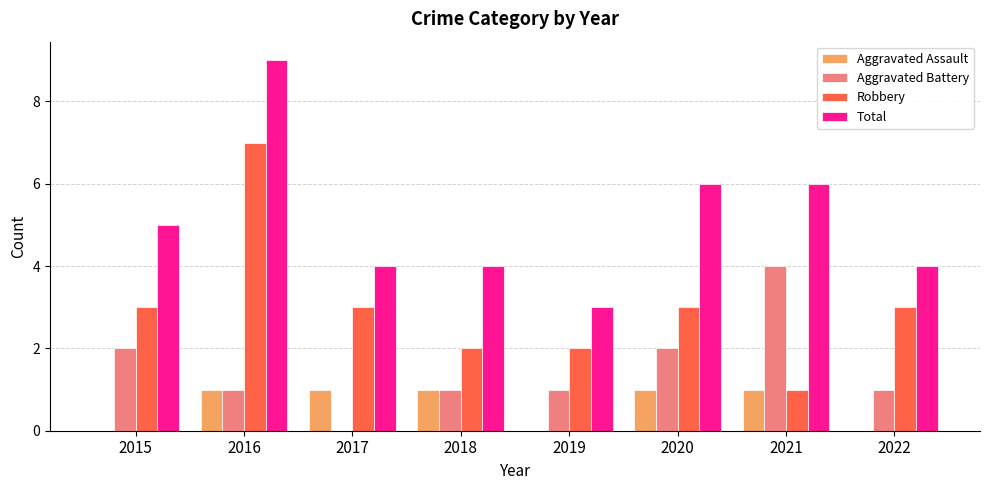

What are all the series names shown in the legend?

Aggravated Assault, Aggravated Battery, Robbery, Total